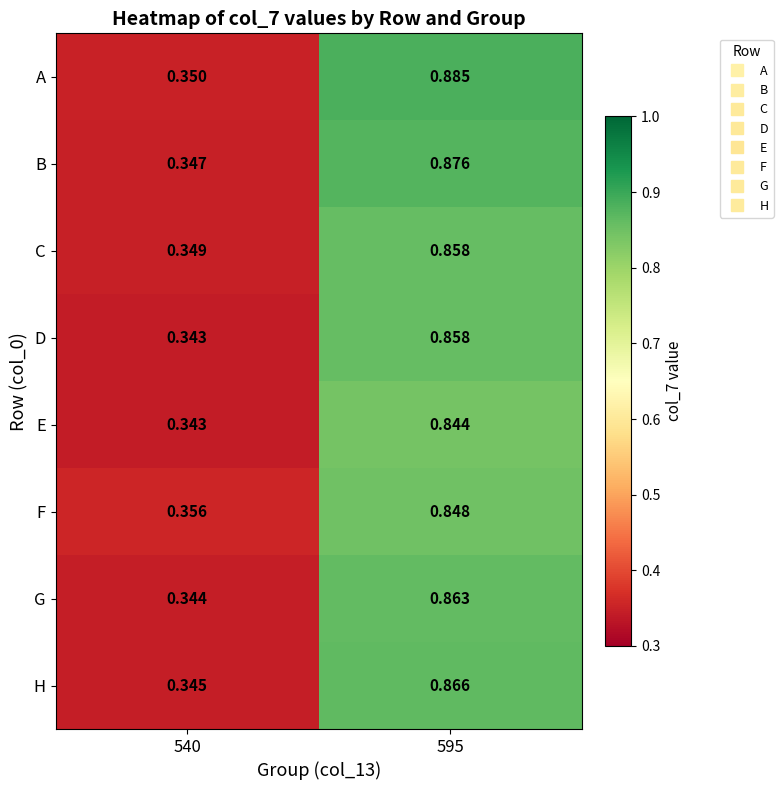

Which series has the largest range (max minus min)?

A